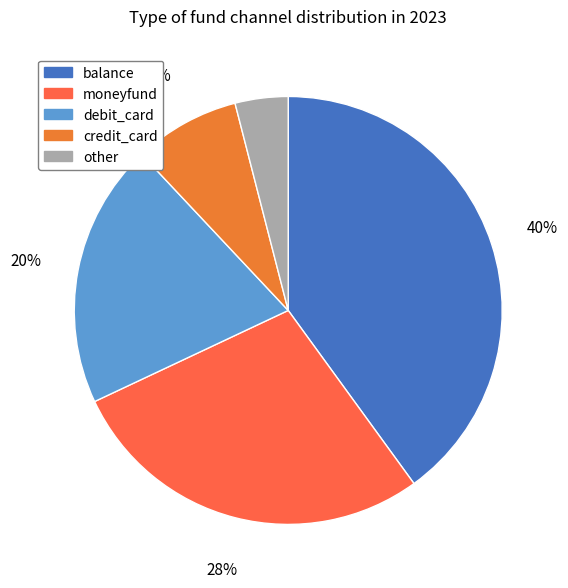

Rank the categories by value from lowest to highest.

other, credit_card, debit_card, moneyfund, balance